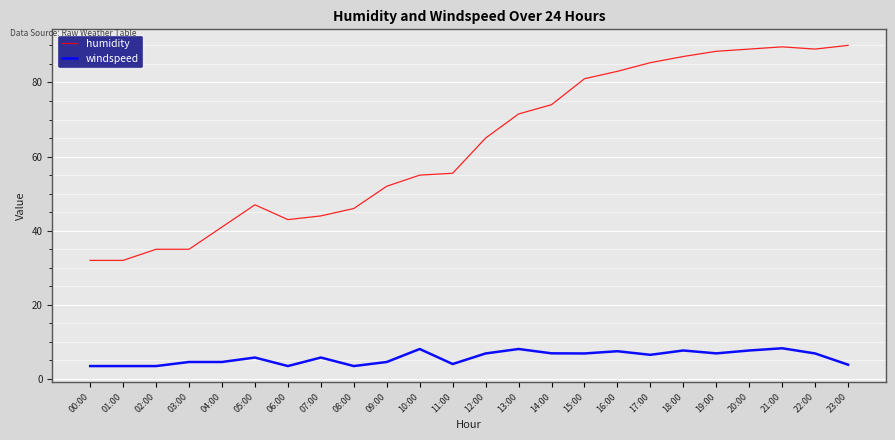

Is the value of humidity at 10:00 greater than the value of windspeed at 13:00?

Yes